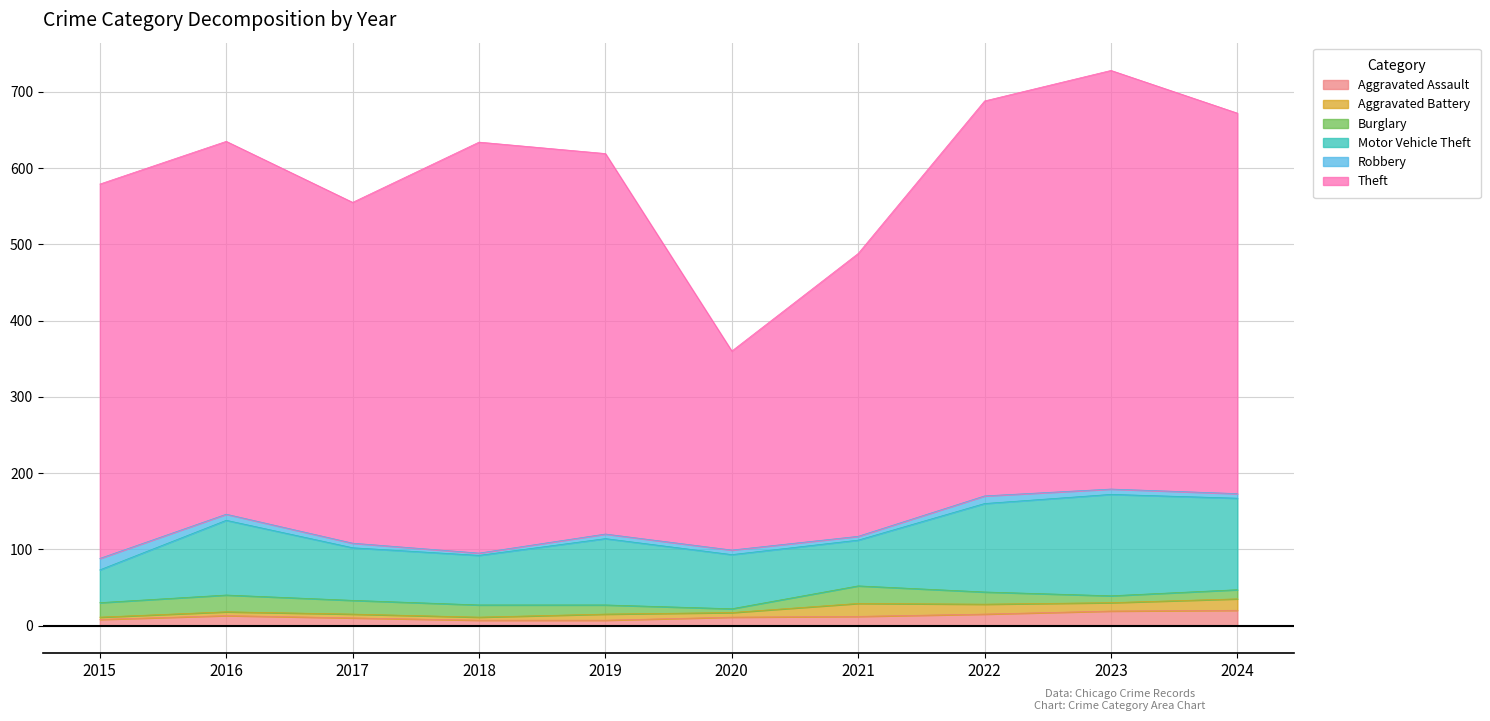

Is it true that Aggravated Battery equals 25 at 2024?

False